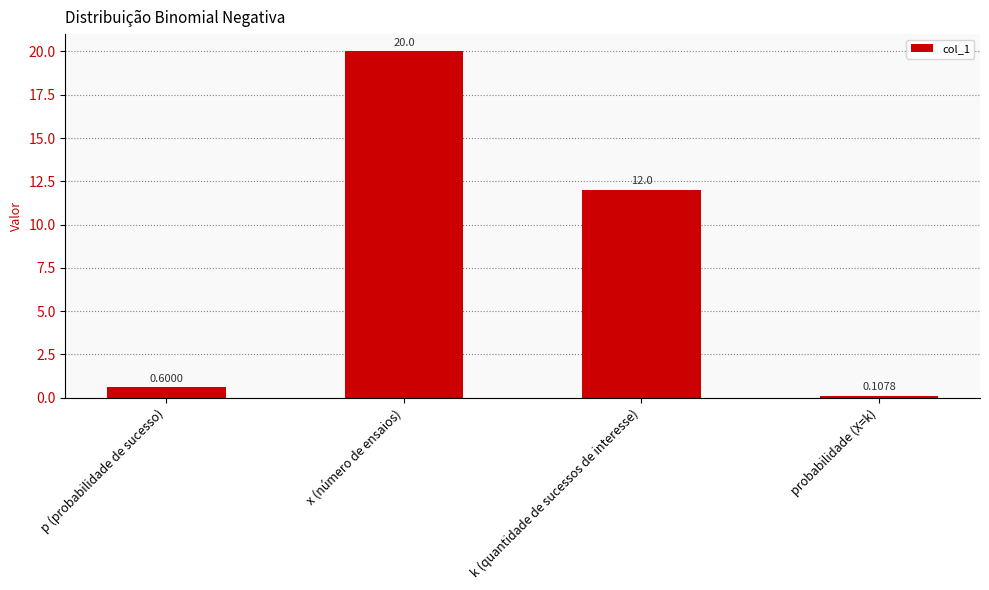

List the labels in order of value, largest first.

x (número de ensaios), k (quantidade de sucessos de interesse), p (probabilidade de sucesso), probabilidade (X=k)